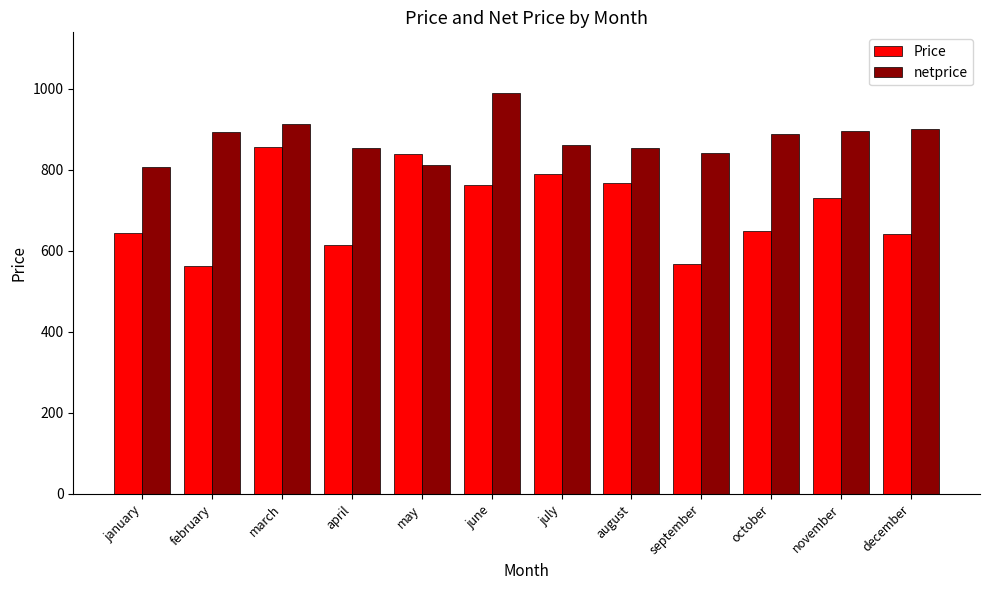

Which series has the widest spread of values?

Price